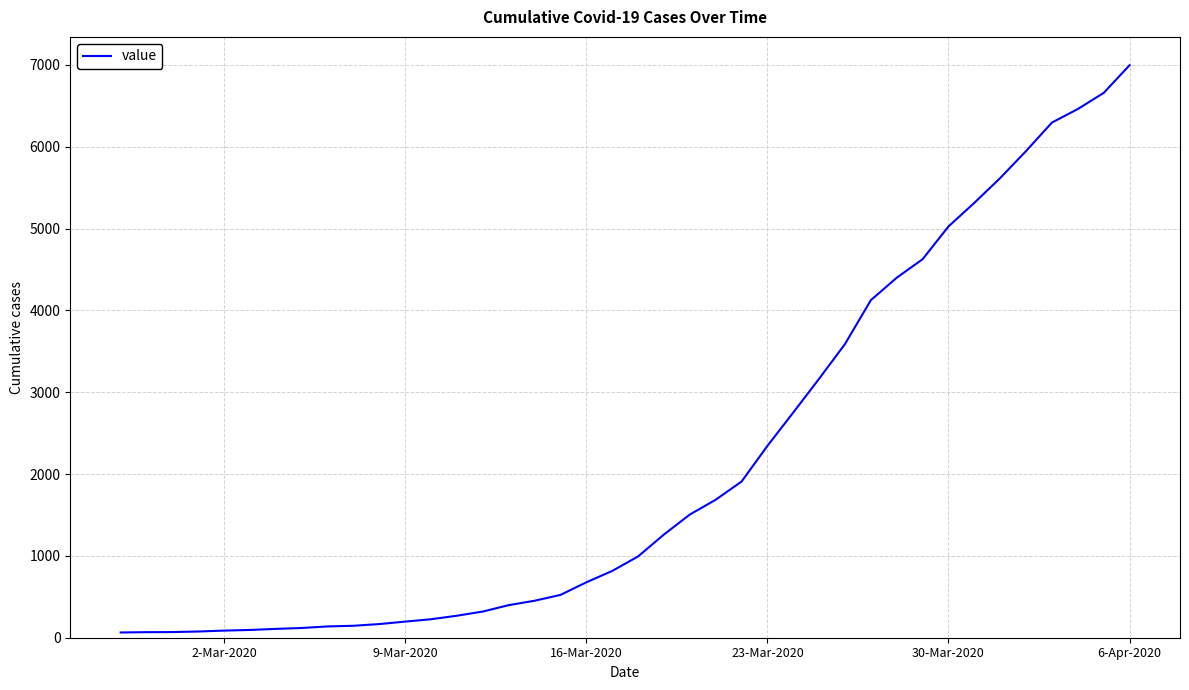

What is the difference between the maximum and minimum values?

6931